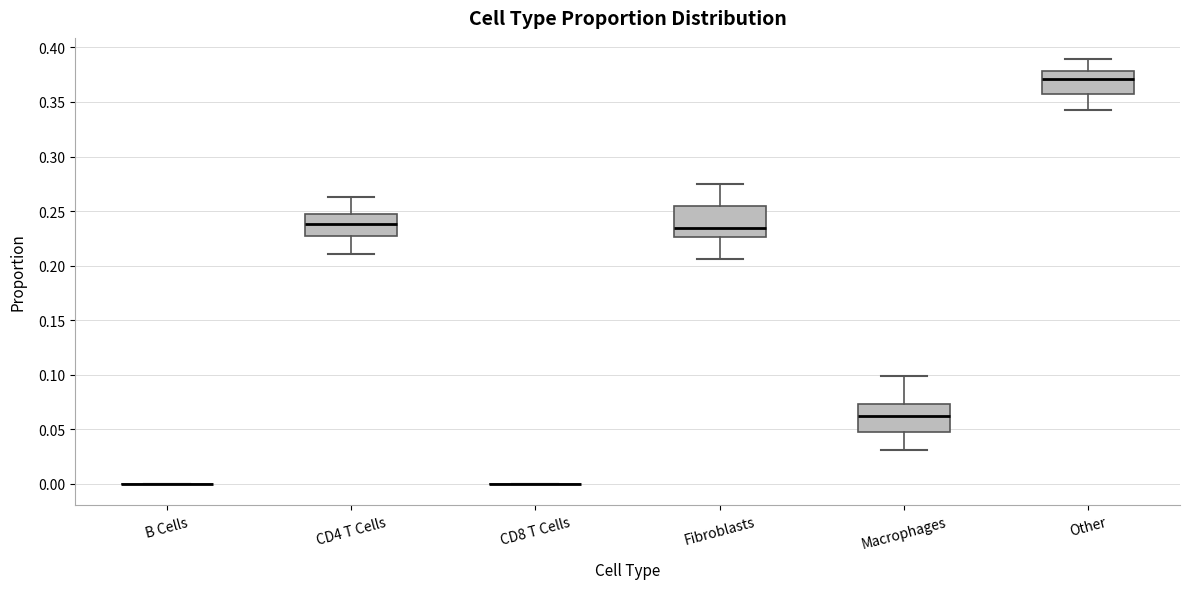

Where does the median line of the box for CD4 T Cells sit on the y-axis? The values are not printed on the chart, so give them approximately, as read against the axis.

0.240